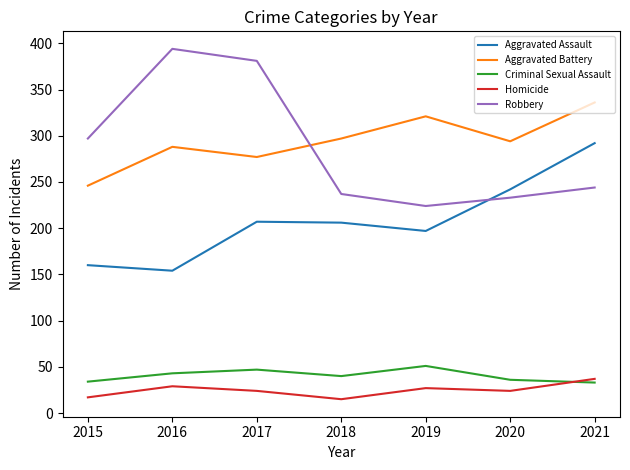

How many times do Aggravated Assault and Robbery cross each other?

1